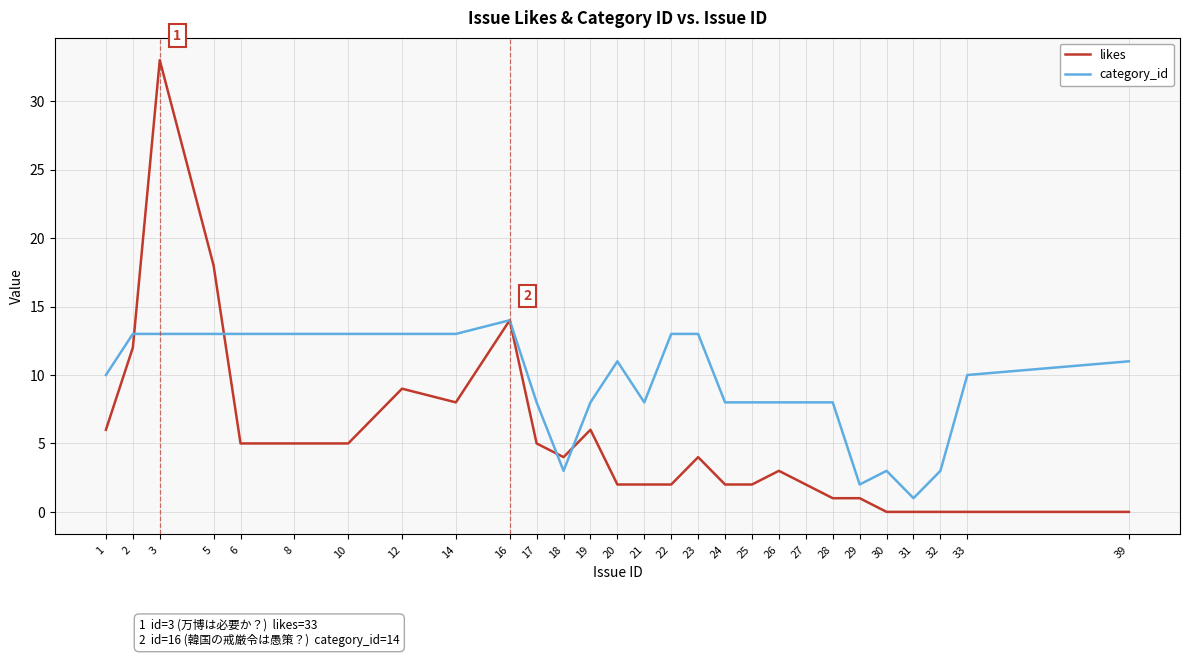

Which series changed the most between 28 and 33?

category_id